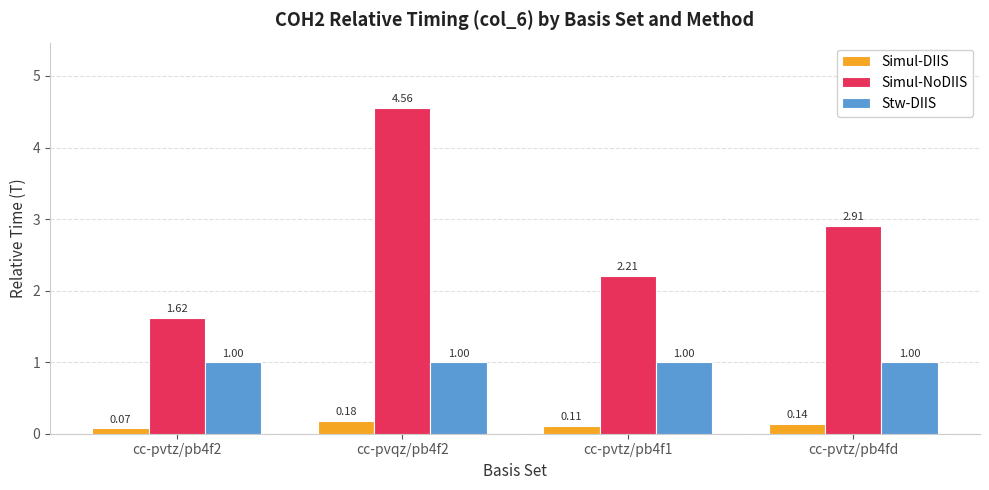

What is the difference between the highest and lowest values at cc-pvtz/pb4fd?

2.8